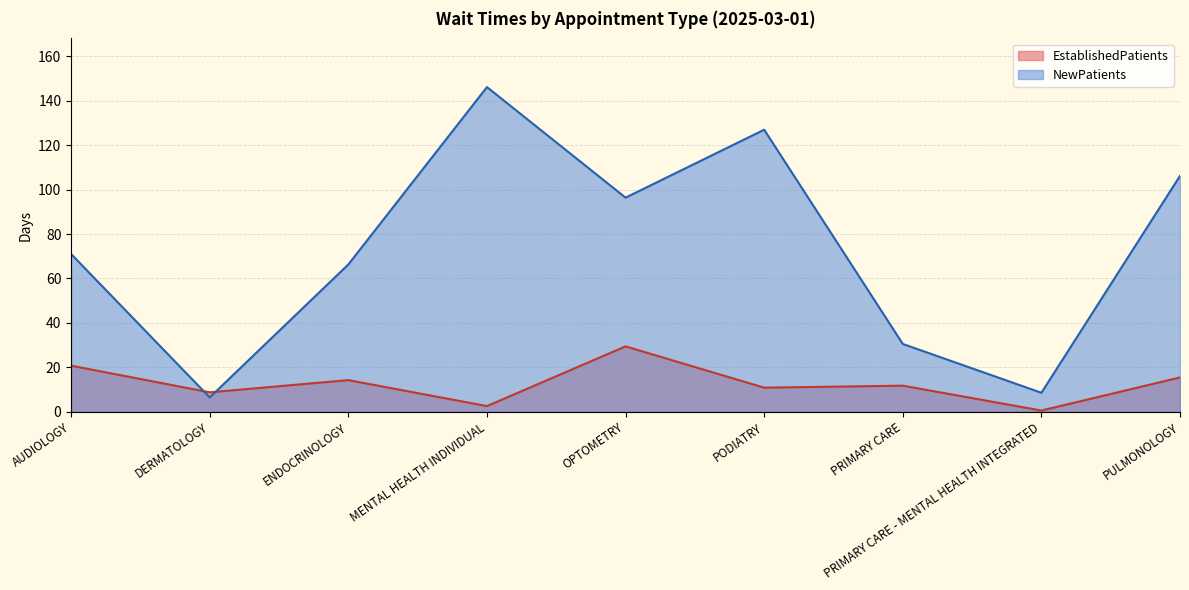

Reading left to right, what are all the values shown in this chart?

EstablishedPatients: AUDIOLOGY=20.7	DERMATOLOGY=8.7	ENDOCRINOLOGY=14.2	MENTAL HEALTH INDIVIDUAL=2.5	OPTOMETRY=29.4	PODIATRY=10.8	PRIMARY CARE=11.7	PRIMARY CARE - MENTAL HEALTH INTEGRATED=0.5	PULMONOLOGY=15.4
NewPatients: AUDIOLOGY=71.0	DERMATOLOGY=6.4	ENDOCRINOLOGY=66.3	MENTAL HEALTH INDIVIDUAL=146.2	OPTOMETRY=96.4	PODIATRY=127.0	PRIMARY CARE=30.5	PRIMARY CARE - MENTAL HEALTH INTEGRATED=8.5	PULMONOLOGY=106.2